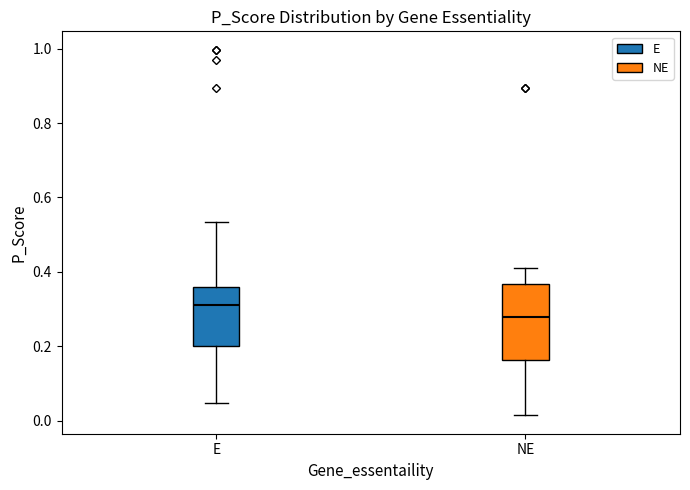

Reading left to right, transcribe this box plot: for each box, give where its median line is, the range the box spans, and where its two whiskers end, as read against the y-axis. The values are not printed on the chart, so give them approximately, as read against the axis.

E: median 0.32, box 0.20 to 0.36, whiskers 0.04 to 0.54
NE: median 0.28, box 0.16 to 0.36, whiskers 0.02 to 0.42